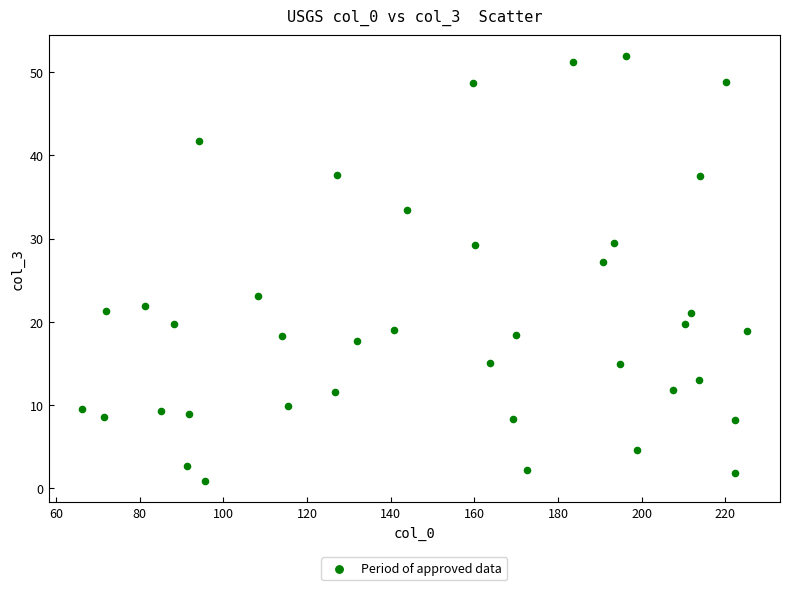

What Y value in the scatter plot is closest to 26?

27.2